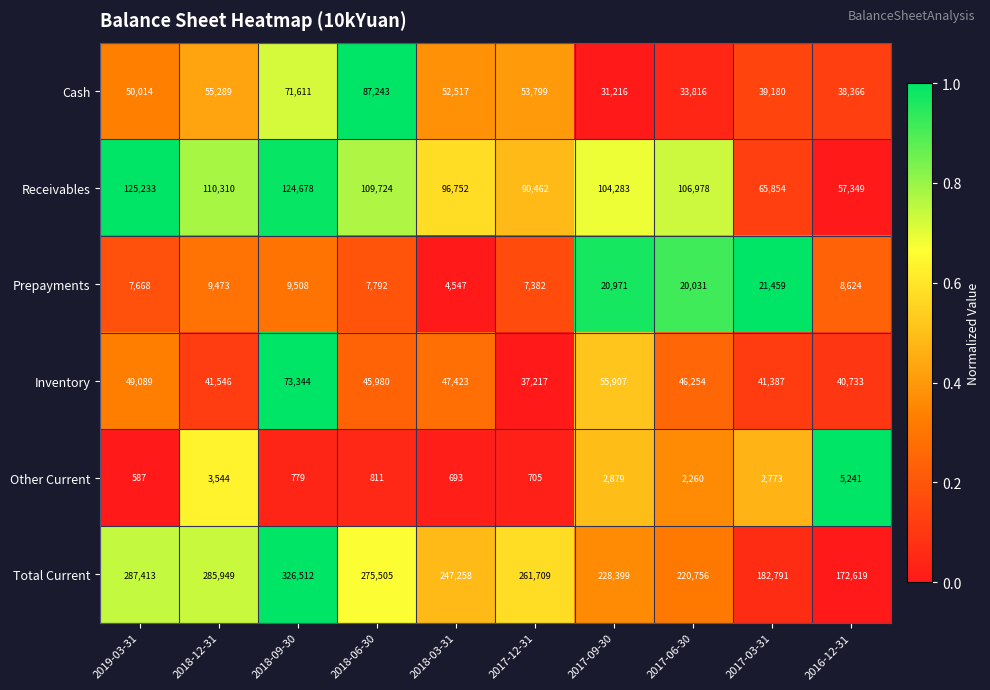

Which series has the largest total across all categories?

Total Current